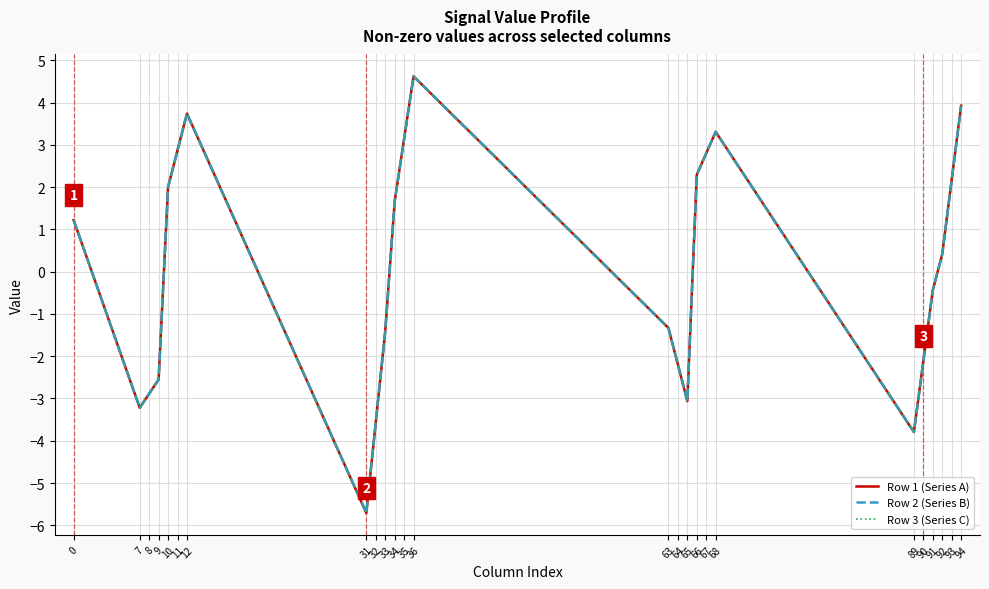

Does the chart display data point markers on the line(s)?

No